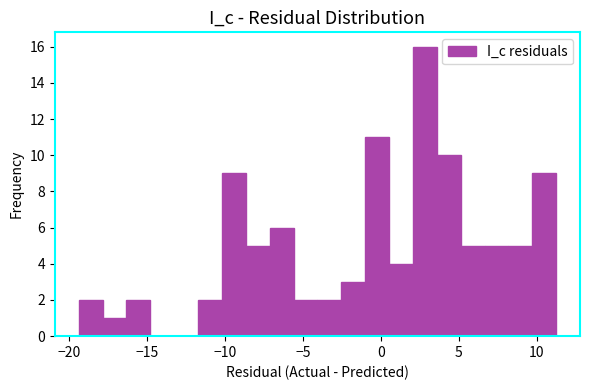

Read against the x-axis, roughly where is the centre of the tallest bar?

3.0